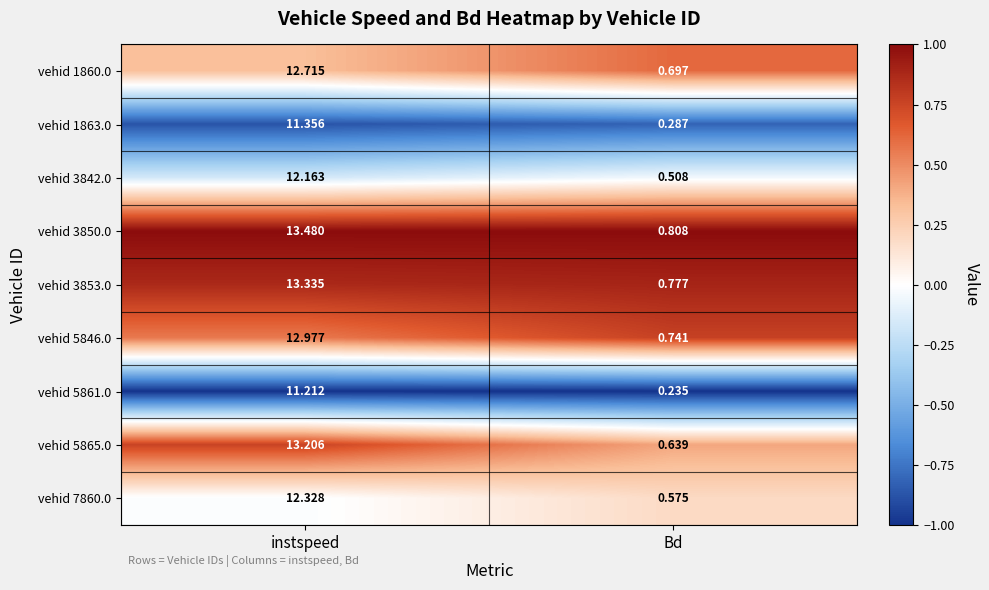

Where does the vehid 5861.0 series first go above 11?

instspeed